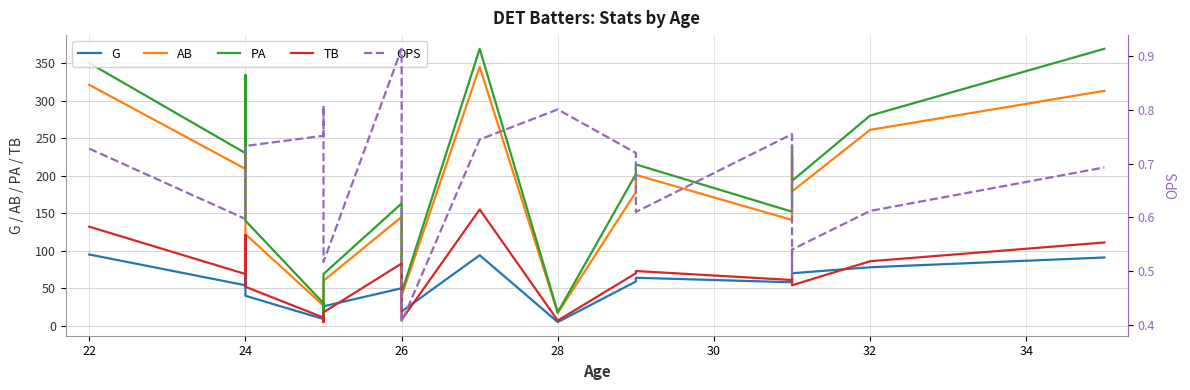

Is the value of TB at 20 greater than the value of OPS at 28?

Yes